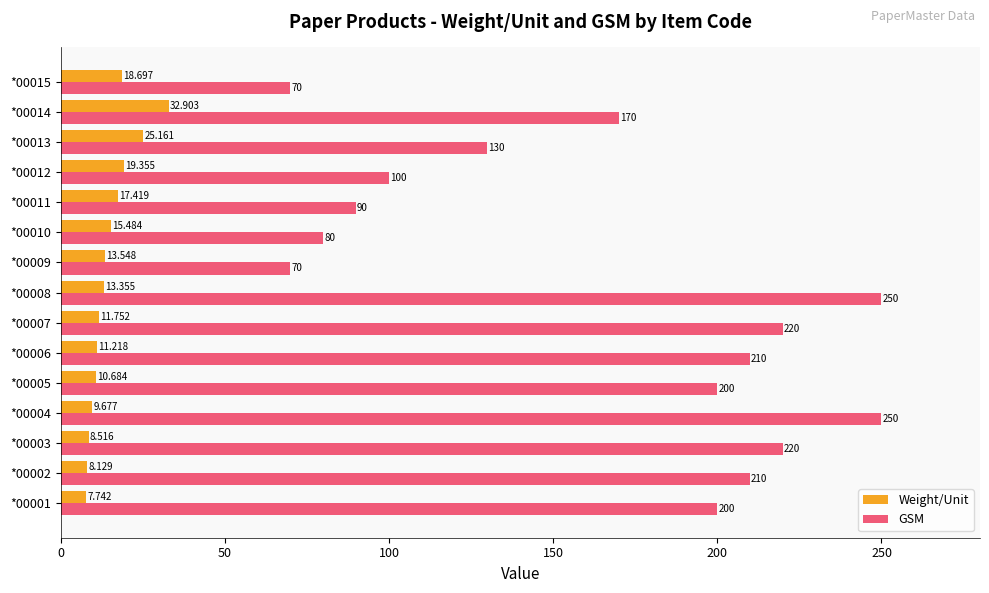

List the series in order of their overall mean, highest first.

GSM, Weight/Unit